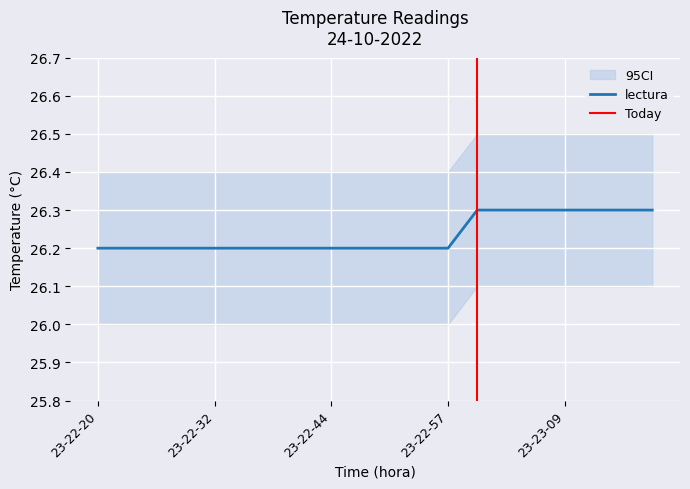

Reading right to left, transcribe all the data shown in this chart.

23-23-19=26.3	23-23-16=26.3	23-23-13=26.3	23-23-09=26.3	23-23-06=26.3	23-23-04=26.3	23-23-00=26.3	23-22-57=26.2	23-22-54=26.2	23-22-51=26.2	23-22-48=26.2	23-22-44=26.2	23-22-42=26.2	23-22-38=26.2	23-22-35=26.2	23-22-32=26.2	23-22-29=26.2	23-22-26=26.2	23-22-23=26.2	23-22-20=26.2